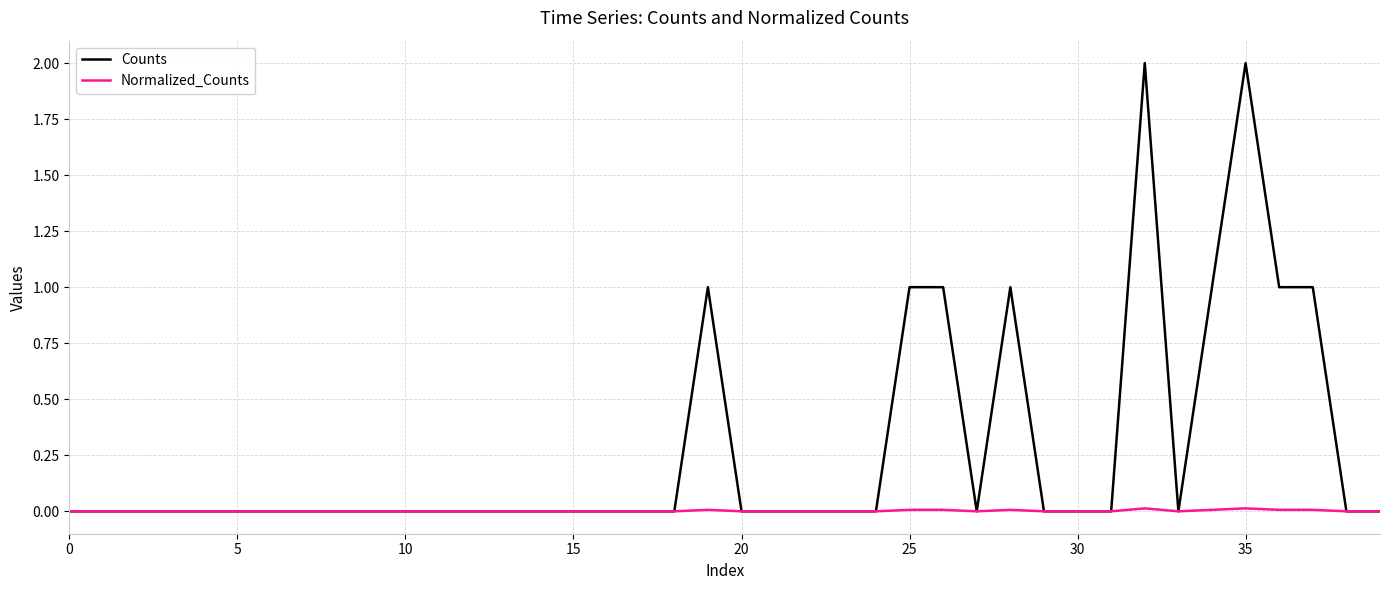

What is the difference between the maximum and second lowest values in the Counts series?

2.0